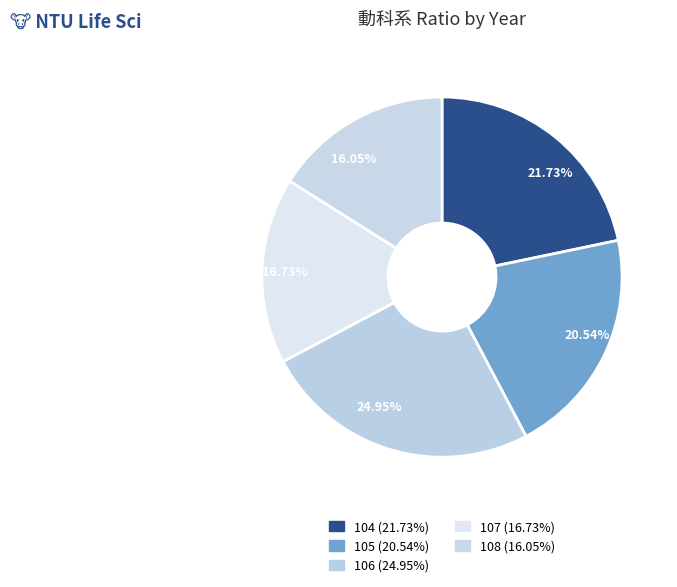

Does 104 represent more than half of the total?

No